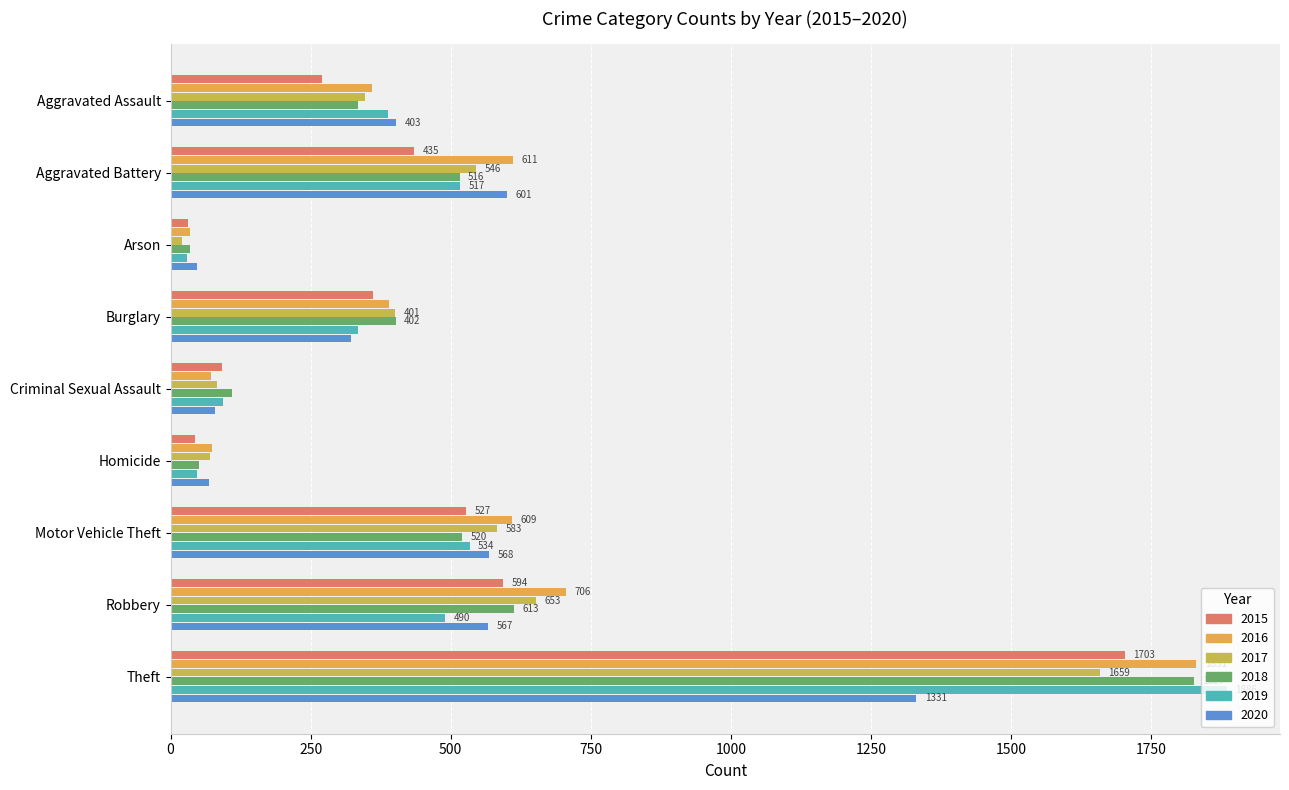

Rank the series at Homicide from lowest to highest value.

2015, 2019, 2018, 2020, 2017, 2016